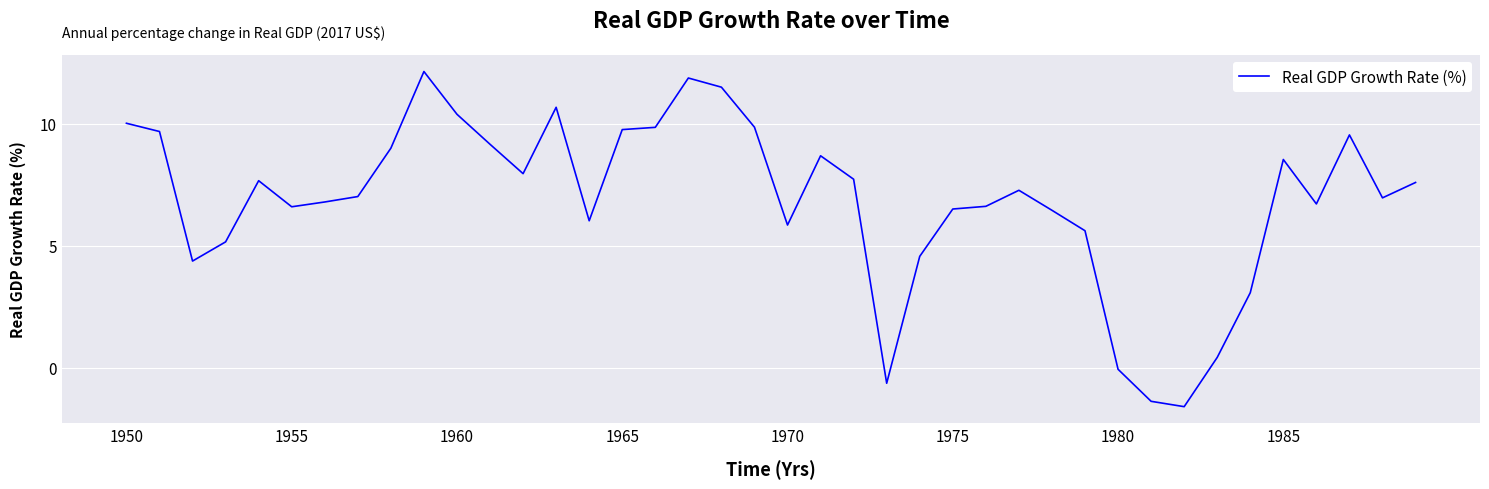

What is the difference between the maximum and minimum values?

13.7